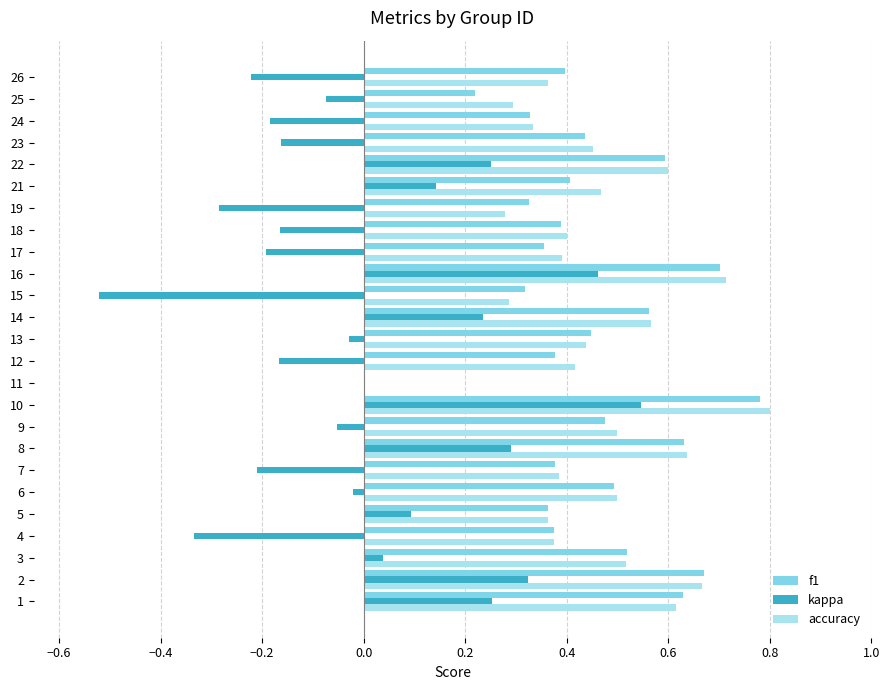

True or false: accuracy has a value of 0.7 at 11.

False